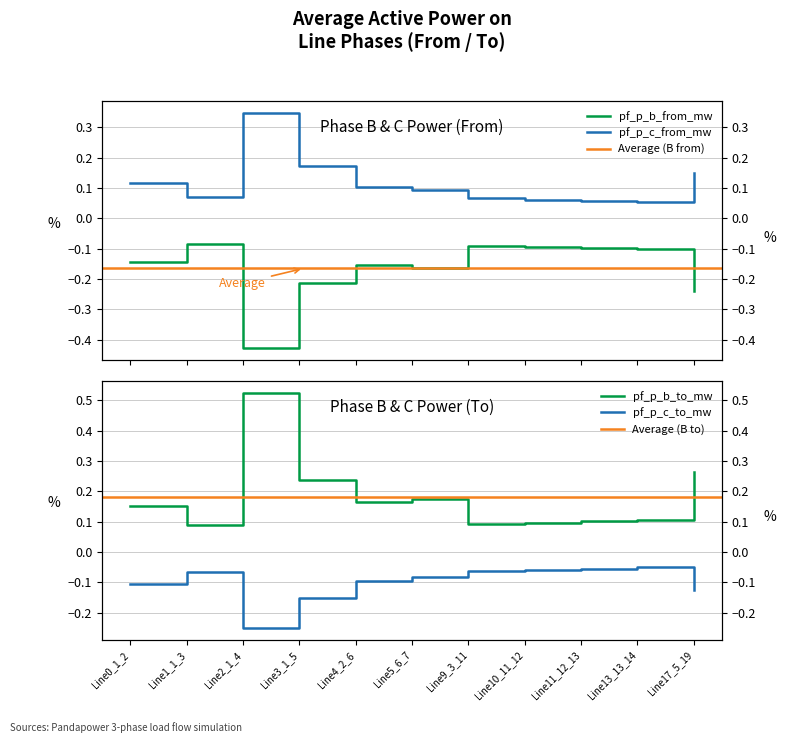

At how many categories does at least one series exceed 0?

11